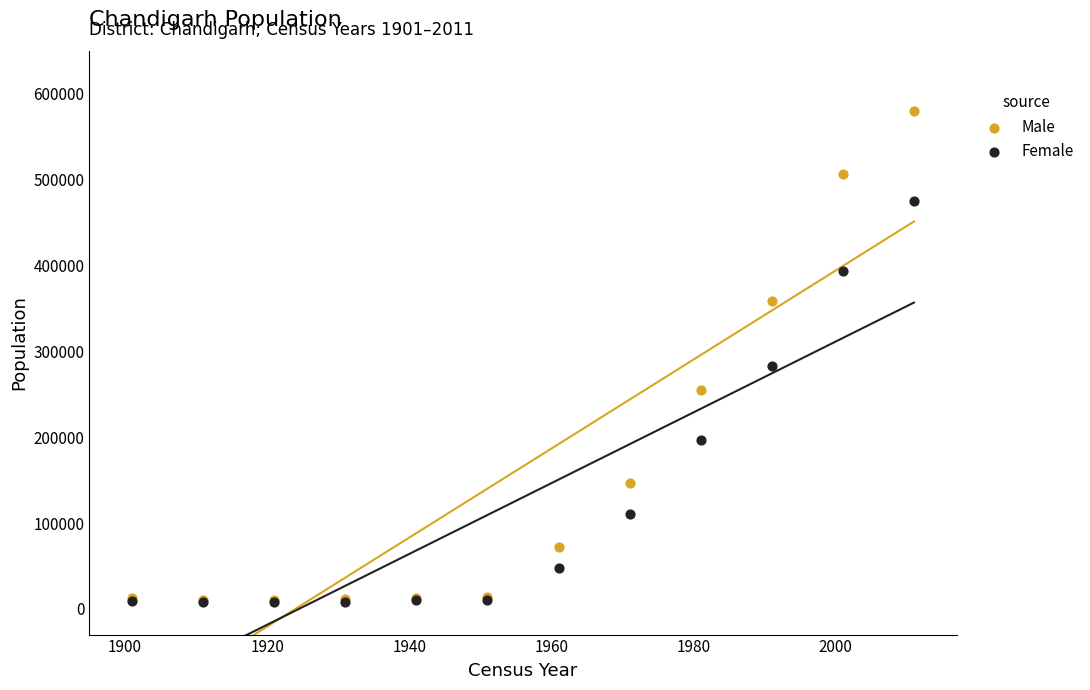

Across all series, what Y value is closest to 294191?

283401